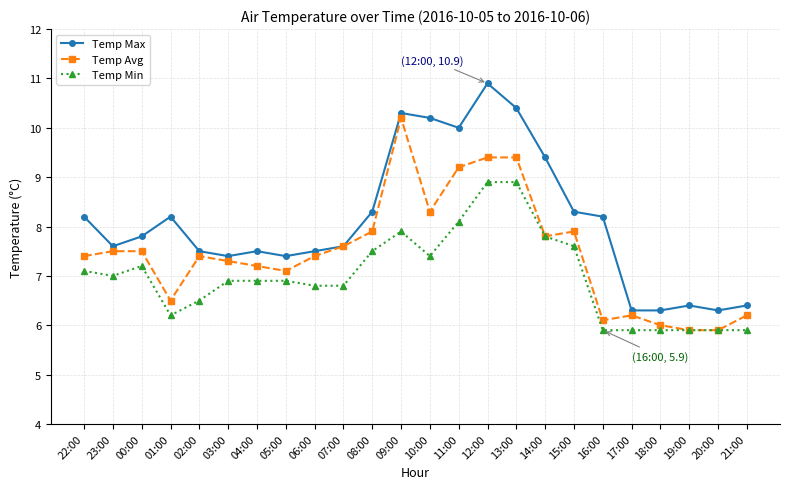

True or false: Temp Max has a value of 12.9 at 07:00.

False